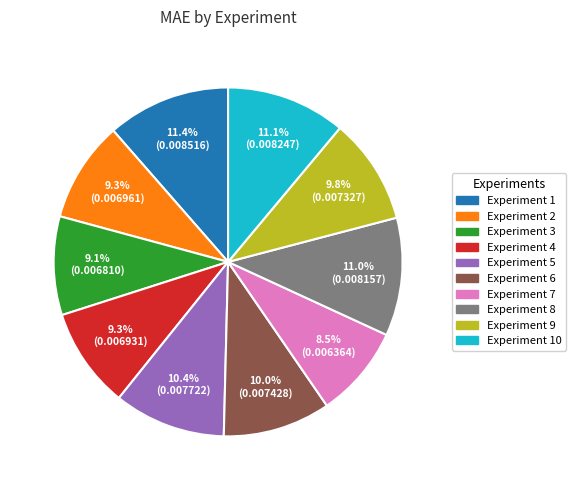

Does any single category account for the majority?

No